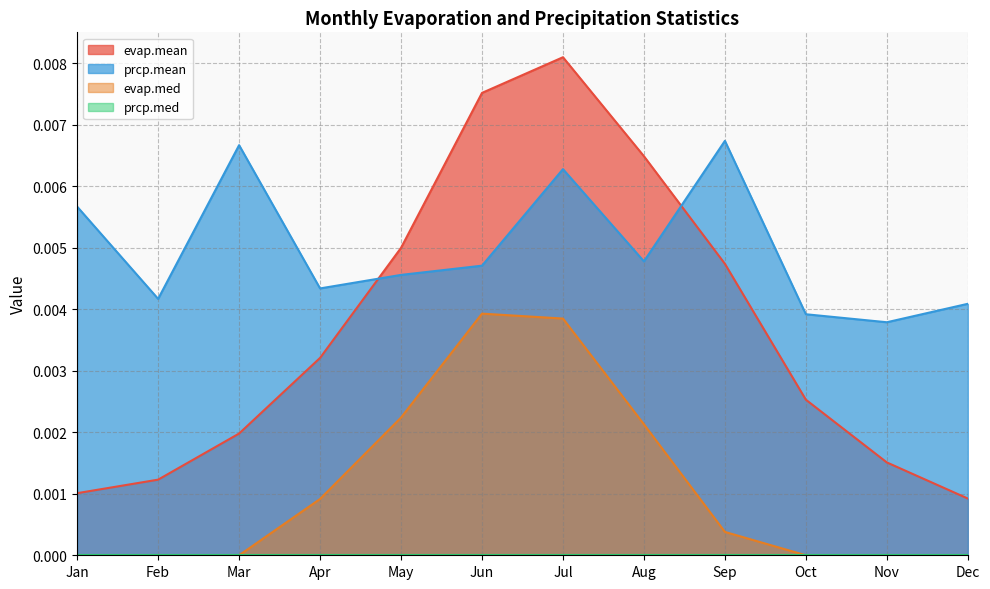

True or false: evap.med and evap.mean cross at least once.

False